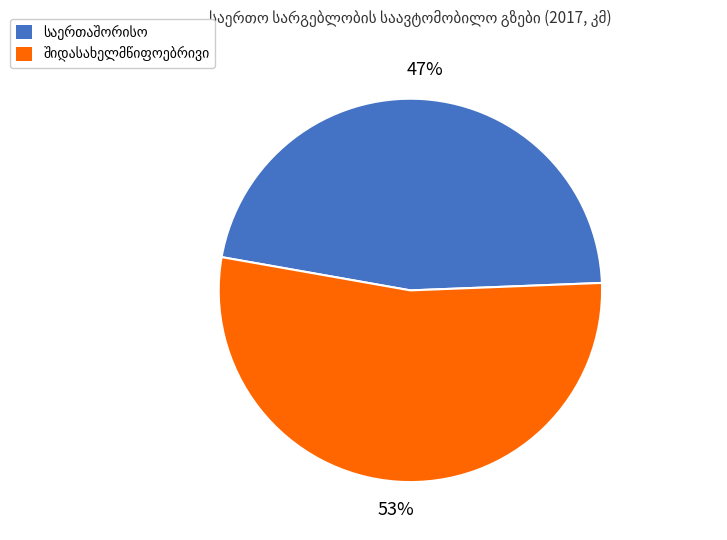

To the nearest percent, what is the average slice percentage?

50%